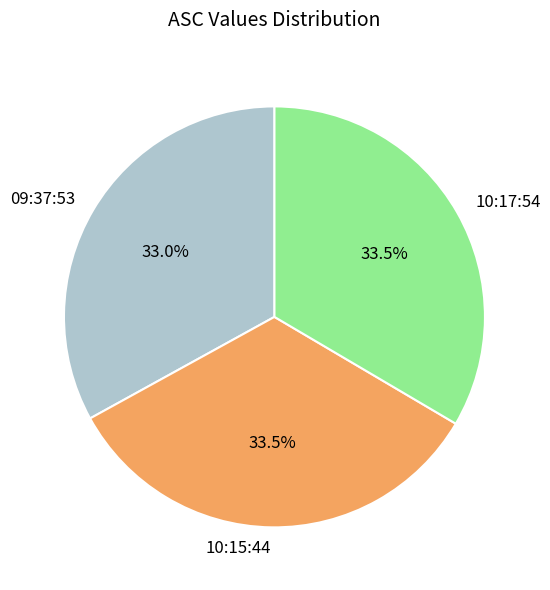

How many slices are in this pie chart?

3